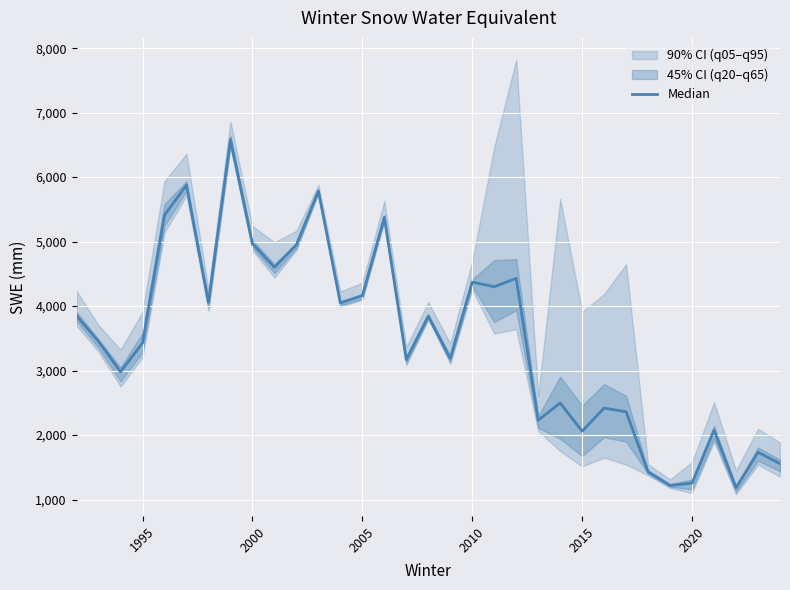

Reading left to right, list all the values displayed in this chart.

3848	3452	2980	3426	5410	5876	4058	6584	4968	4602	4950	5786	4049	4162	5376	3170	3845	3190	4372	4300	4430	2230	2496	2060	2418	2360	1429	1218	1254	2074	1182	1733	1556